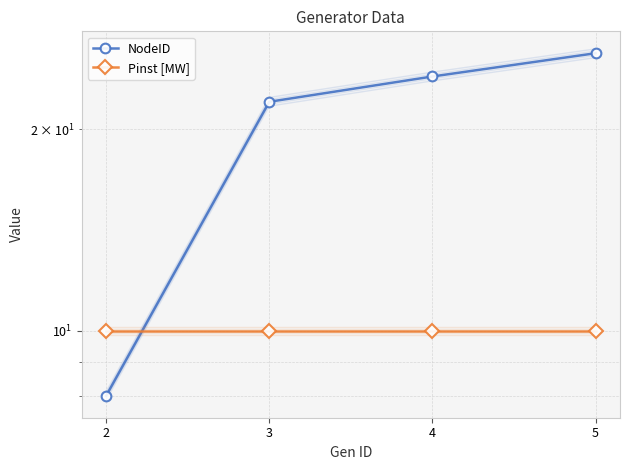

Is this an area chart (filled region under the line)?

No